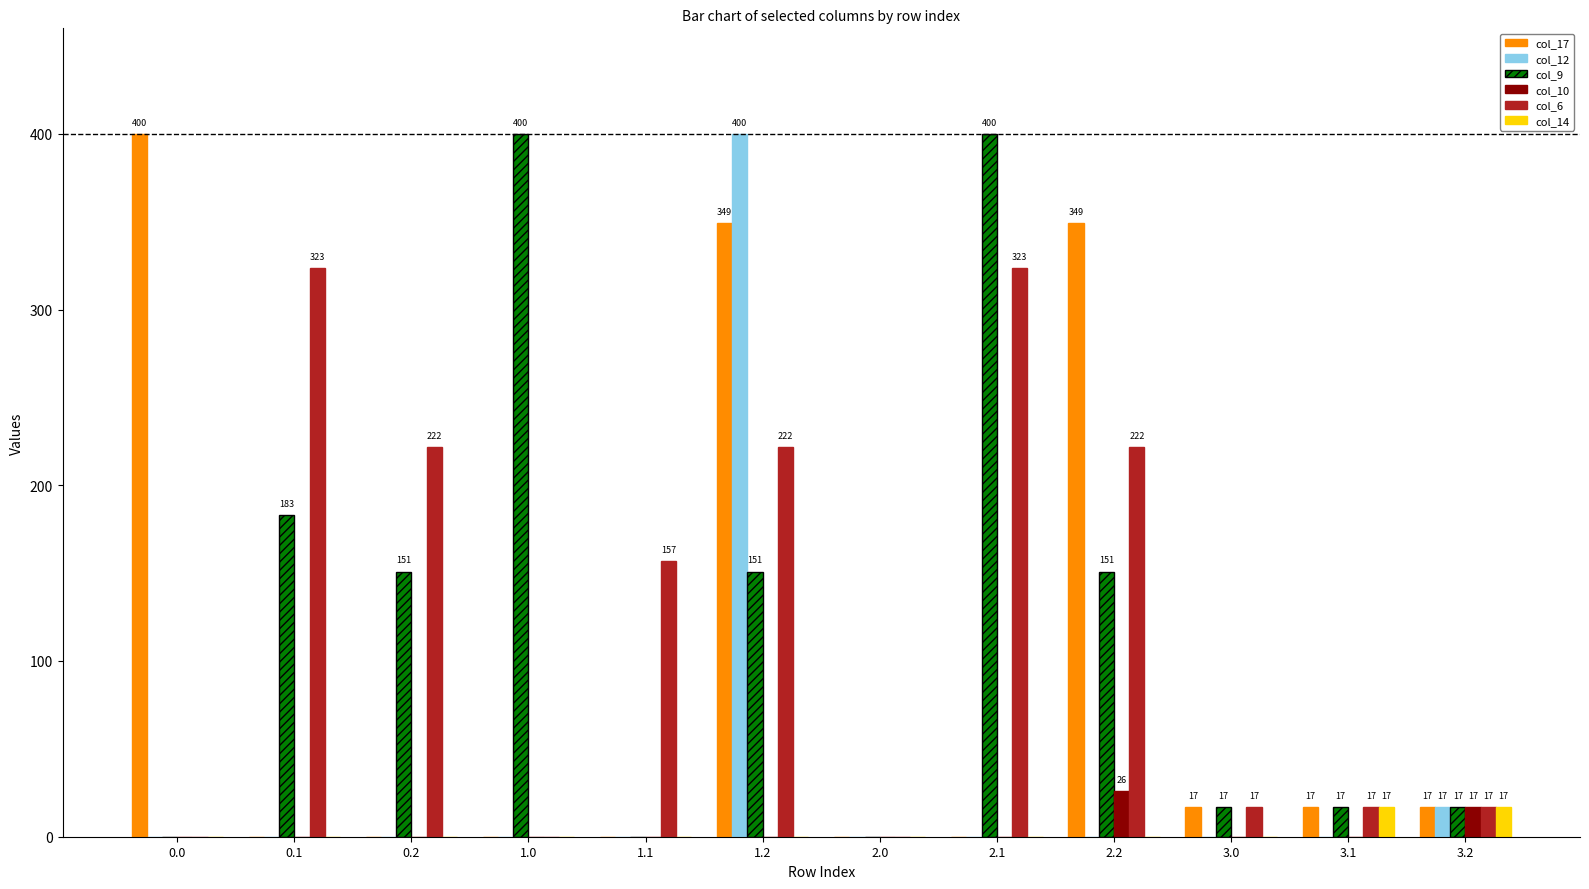

Are the bars horizontal?

No